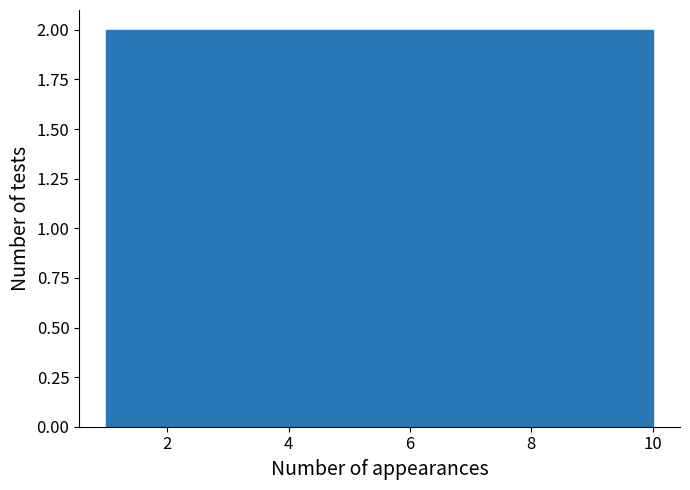

Reading left to right, transcribe this chart: for each bar, give the range it covers on the x-axis and its height. Neither the bar edges nor the heights are printed on the chart, so give them approximately, as read against the axes.

1.0 to 1.9: 2
1.9 to 2.8: 2
2.8 to 3.7: 2
3.7 to 4.6: 2
4.6 to 5.5: 2
5.5 to 6.4: 2
6.4 to 7.3: 2
7.3 to 8.2: 2
8.2 to 9.1: 2
9.1 to 10.0: 2